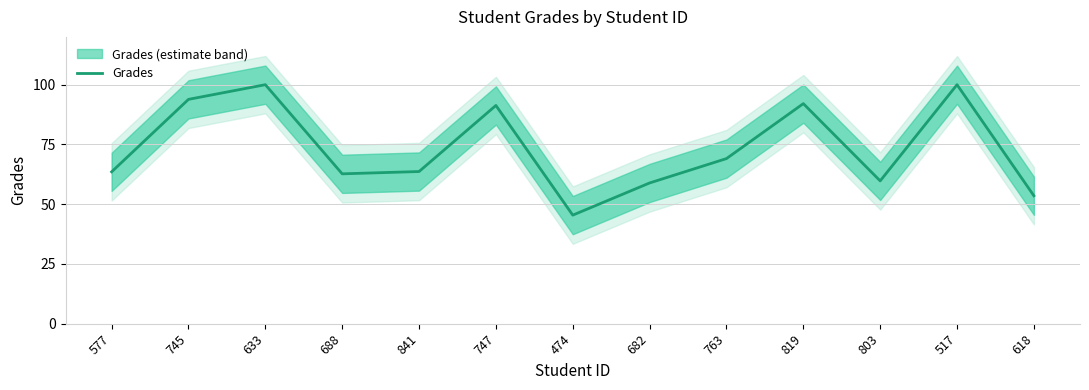

What is the sum of all values?

953.8